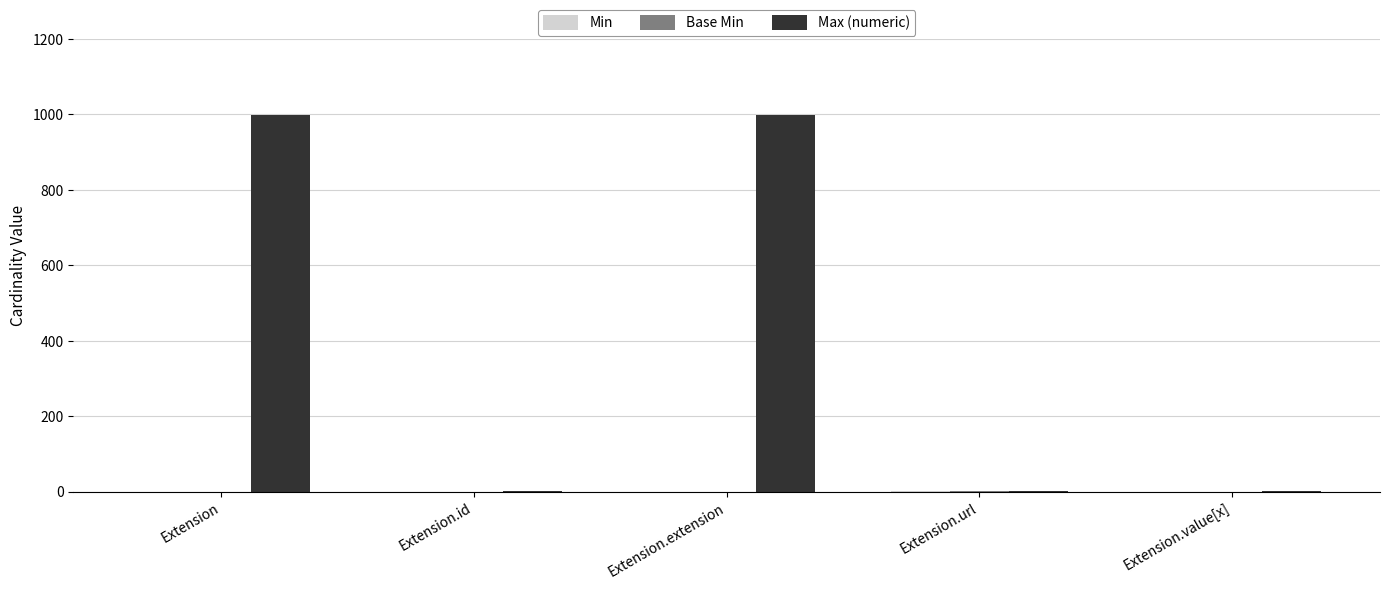

What is the maximum value for Max (numeric)?

999